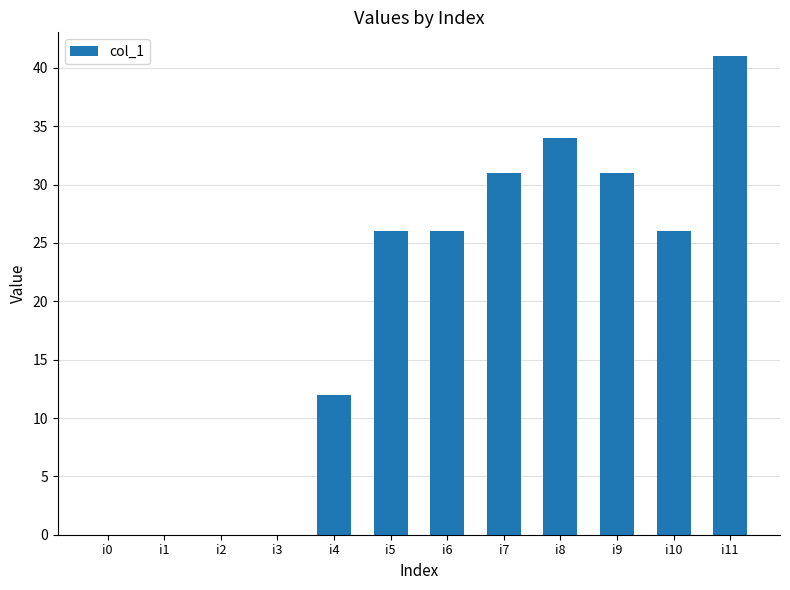

What is the change in value from i2 to i5?

+26